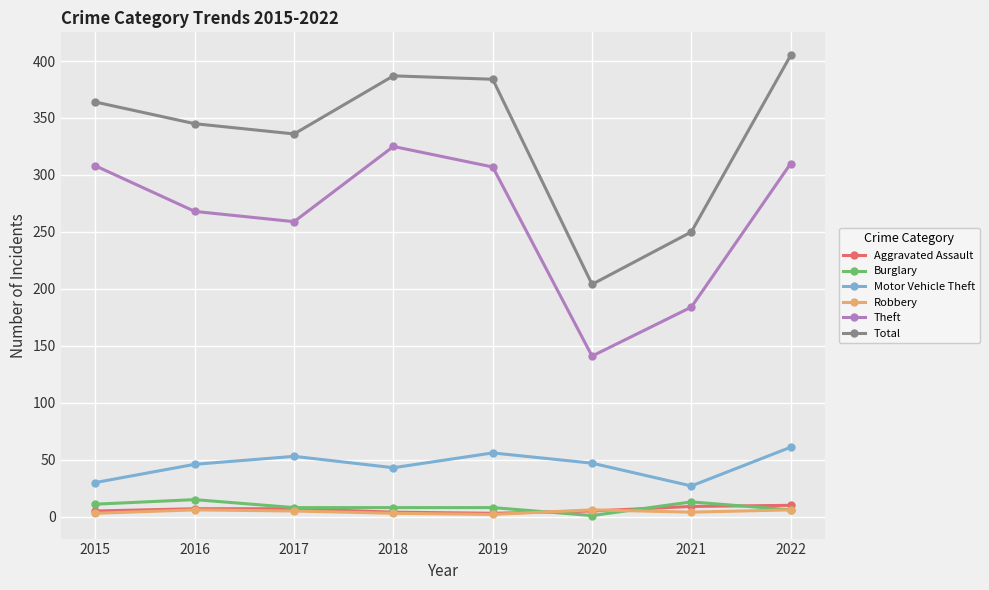

Rank the series by their maximum value, from lowest to highest.

Robbery, Aggravated Assault, Burglary, Motor Vehicle Theft, Theft, Total